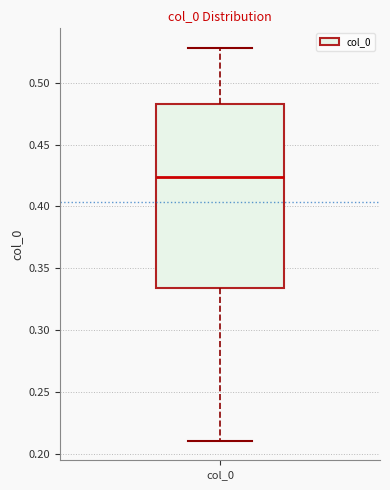

Transcribe this box plot: give where the median line is, the range the box spans, and where the two whiskers end, as read against the y-axis. The values are not printed on the chart, so give them approximately, as read against the axis.

median 0.425, box 0.335 to 0.485, whiskers 0.210 to 0.530